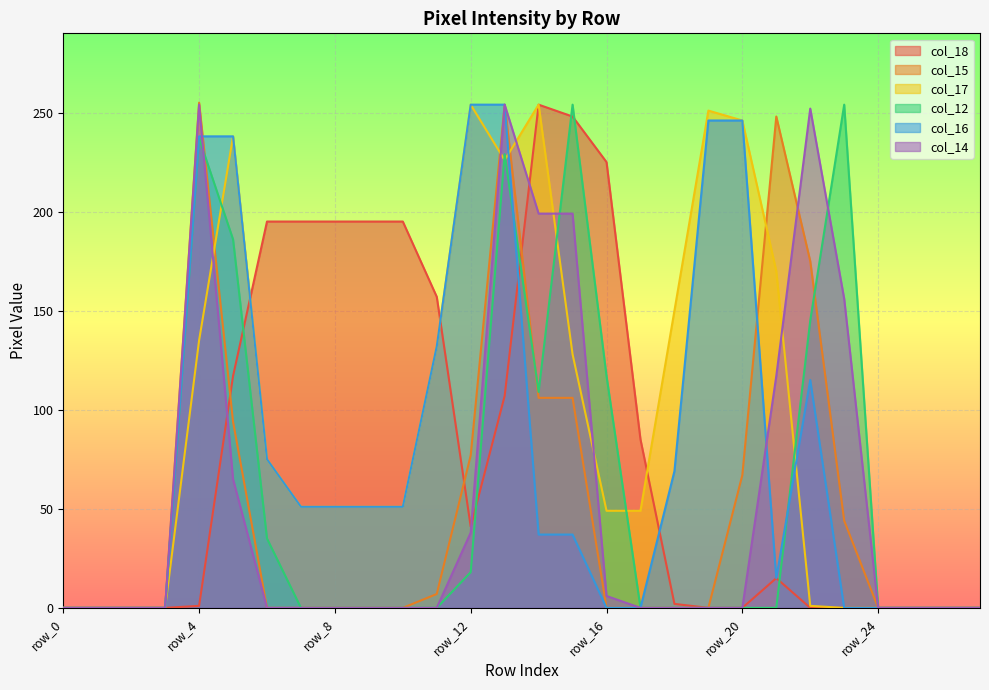

What is the greatest value displayed?

255